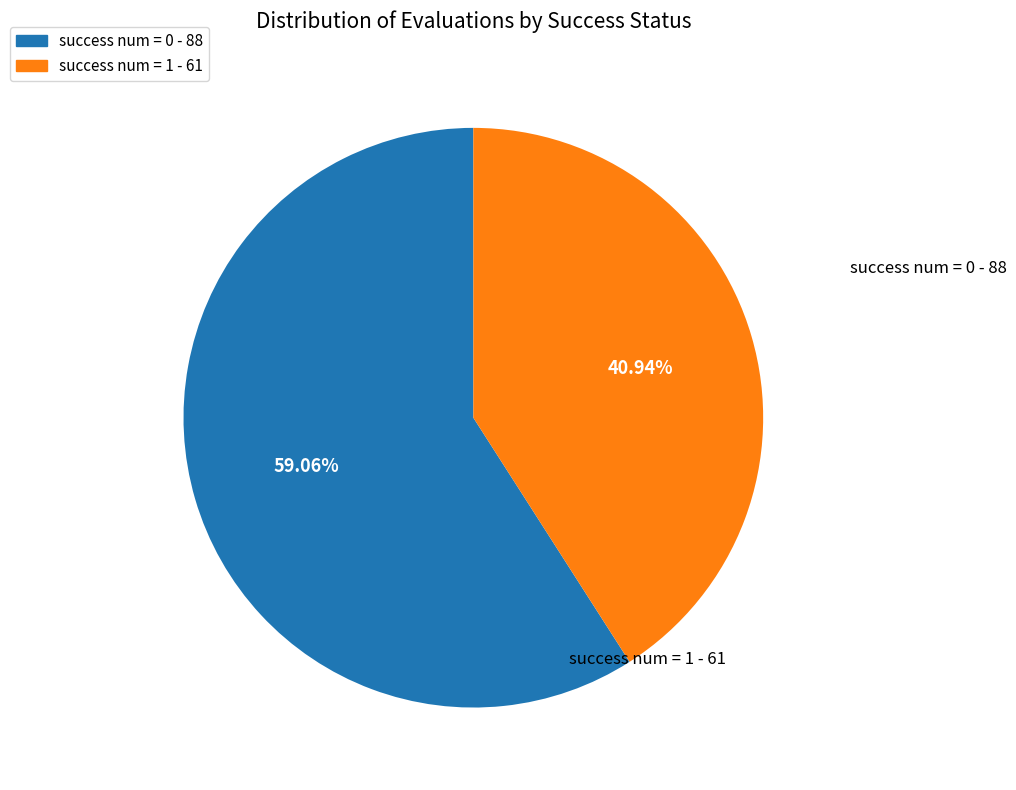

What percentage is the success num = 1 slice, to the nearest percent?

41%